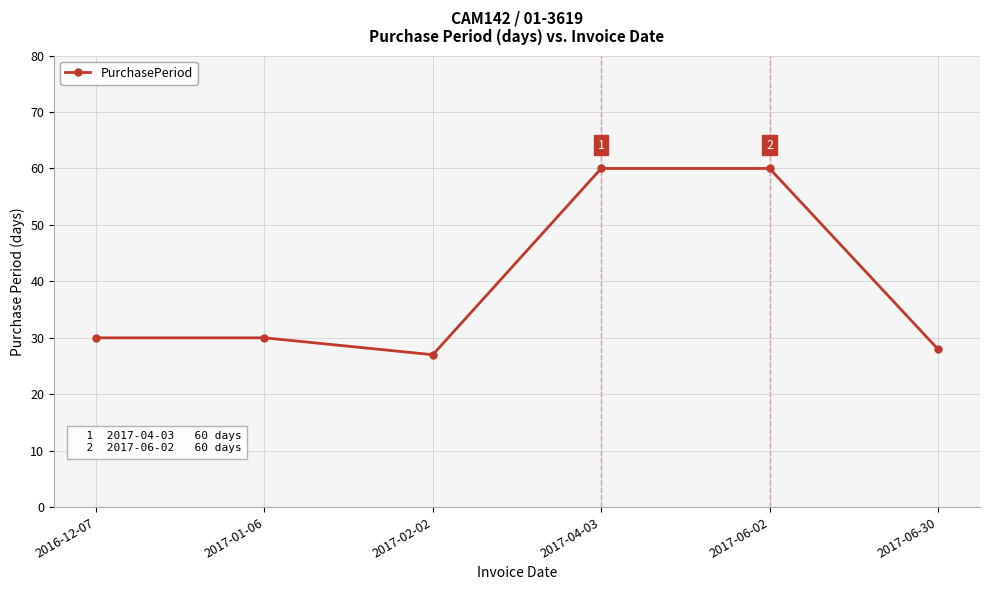

What is the value of the 6th point from the left?

28